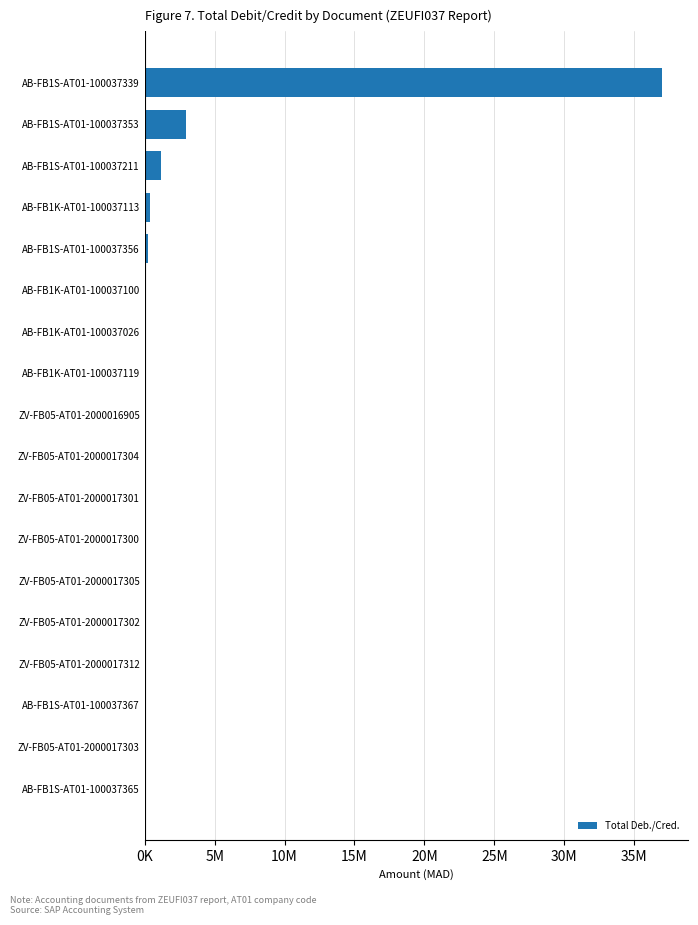

Are the bars horizontal?

Yes